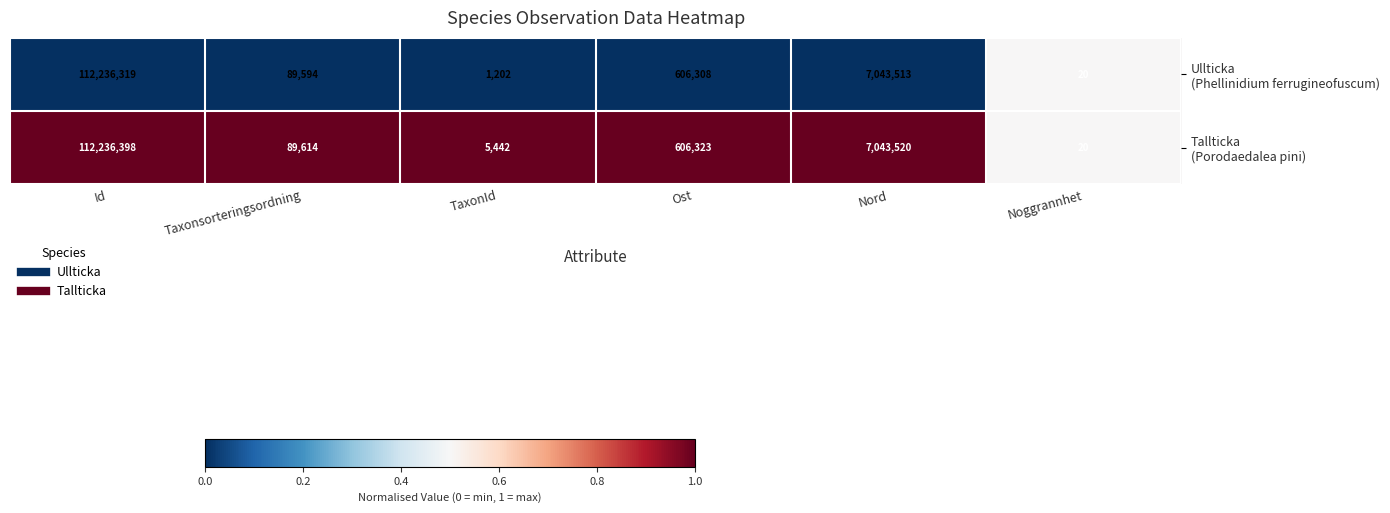

What is the total value across all series at Taxonsorteringsordning?

179208